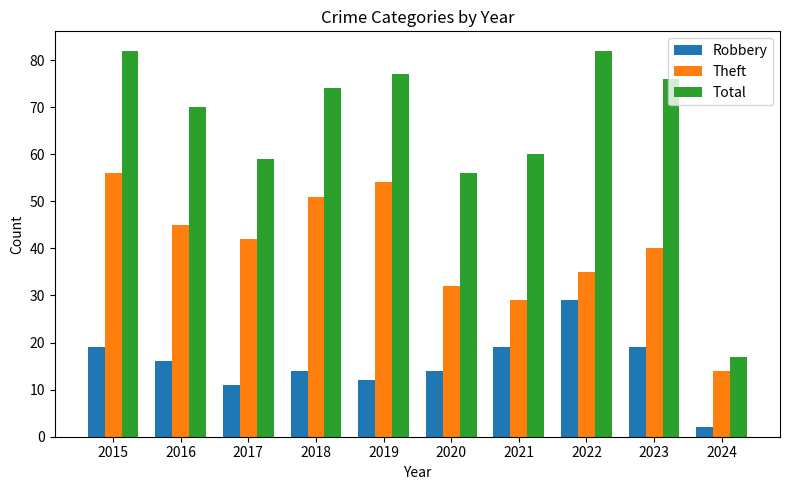

How many data points in Robbery are less than 16?

5